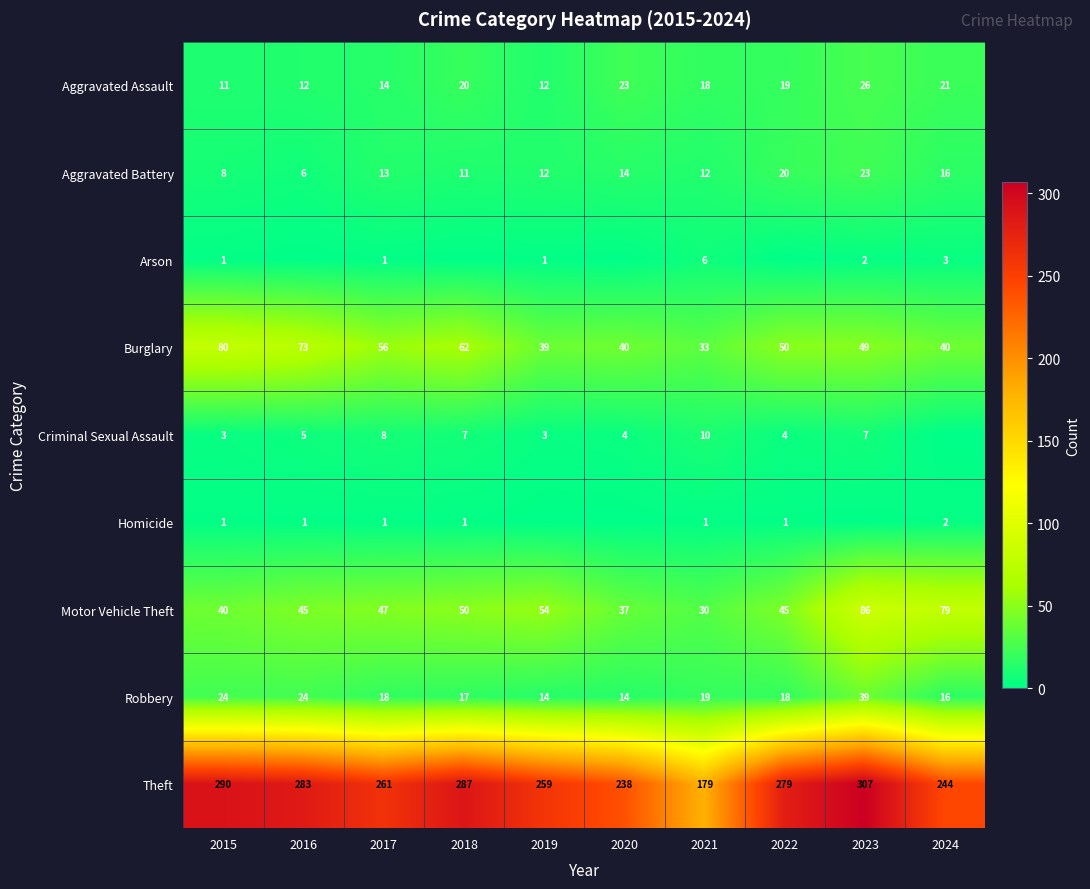

Between 2020 and 2024, which is larger?

2020